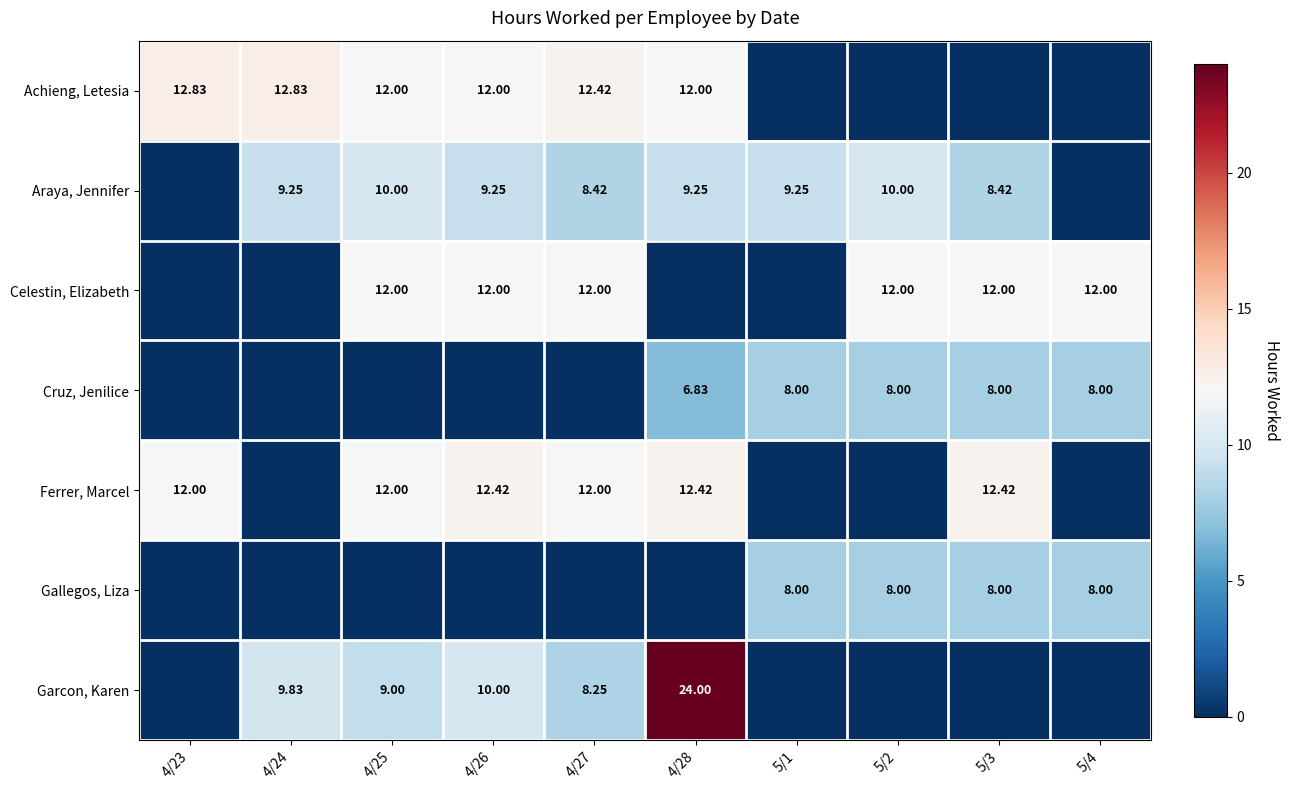

Which has a higher value, 4/24 or 5/4?

4/24